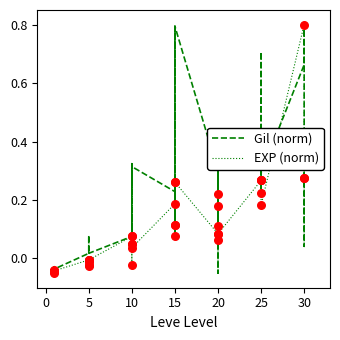

Which series has the widest spread of Y values?

Gil (norm)